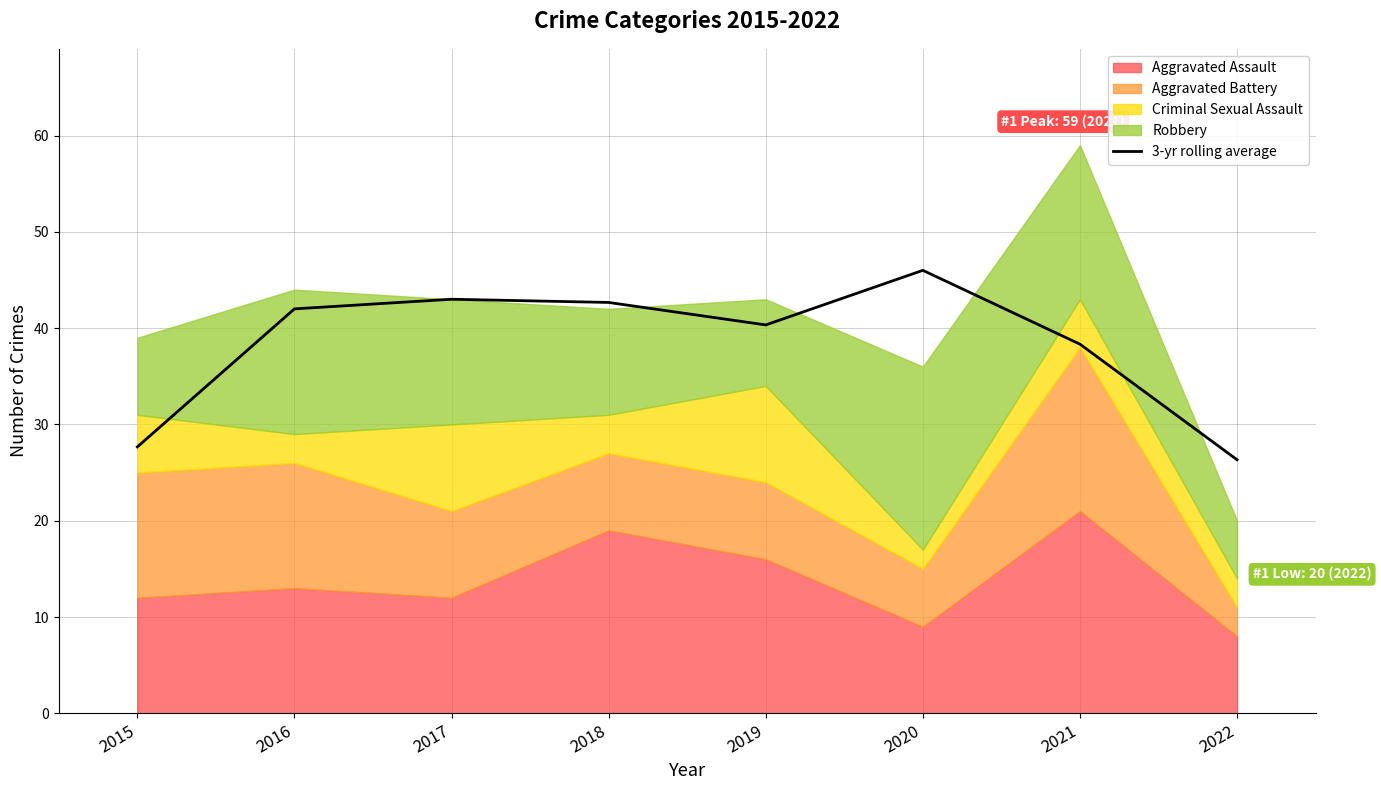

Read the value at 2019.

40.3